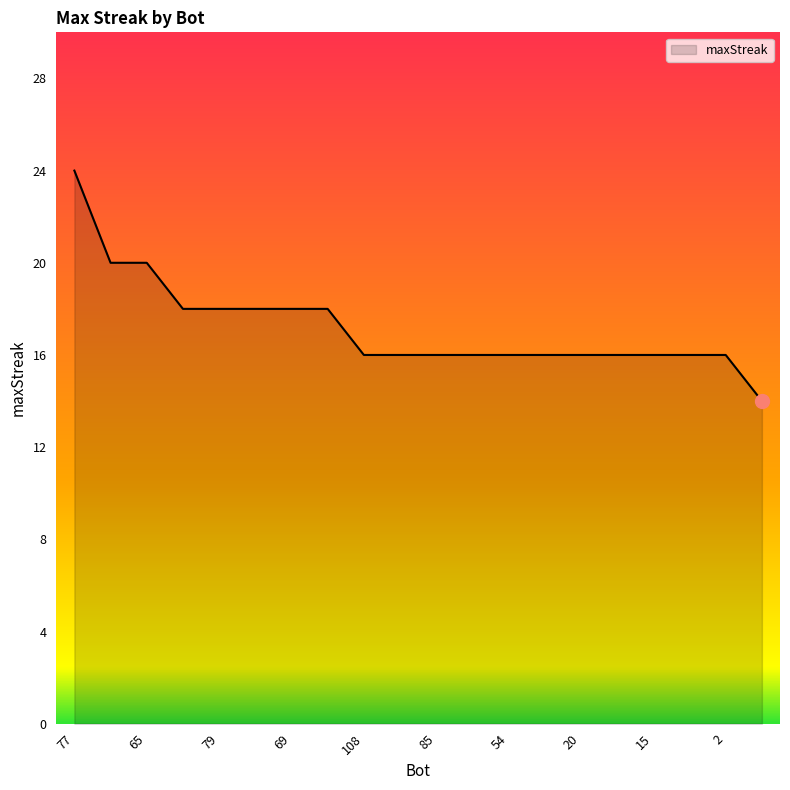

What is the difference between the maximum and minimum values?

10